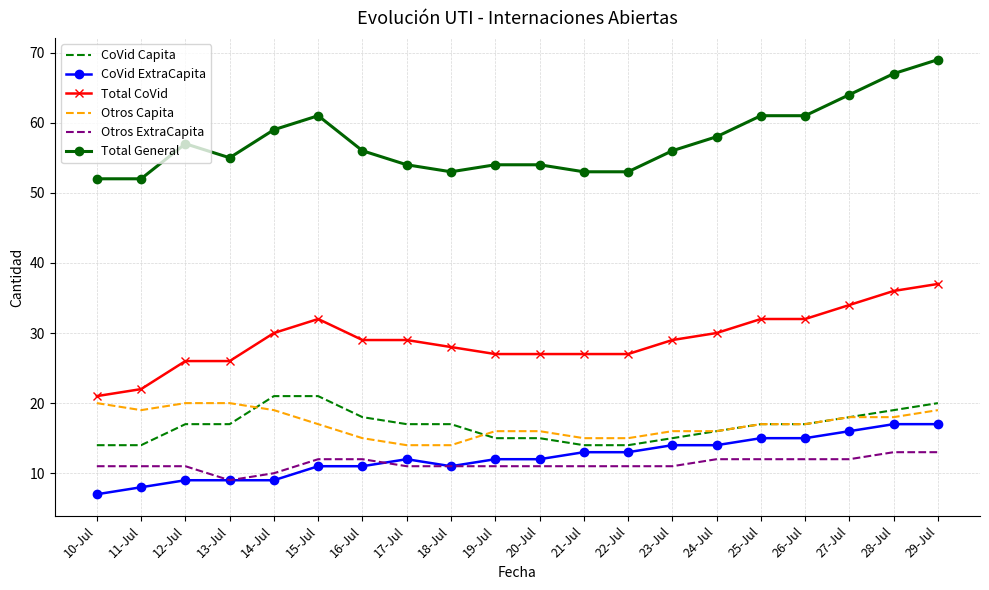

Which series has the widest spread of values?

Total General